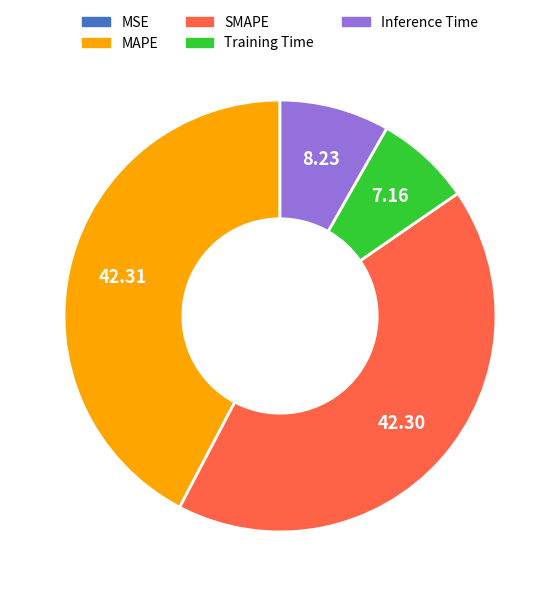

Between Inference Time and Training Time, which is larger?

Inference Time